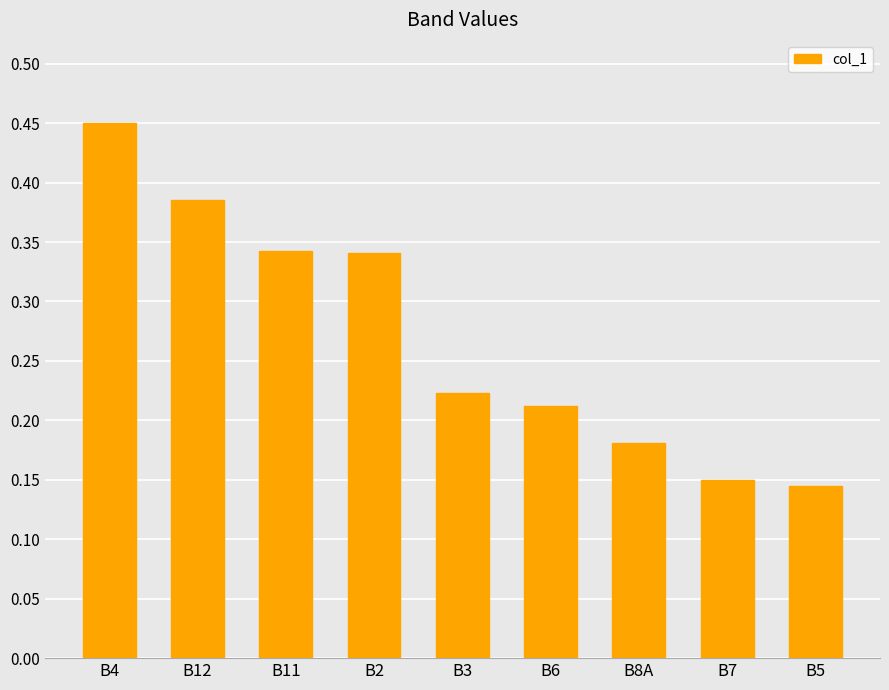

What is the sum of all values?

2.4